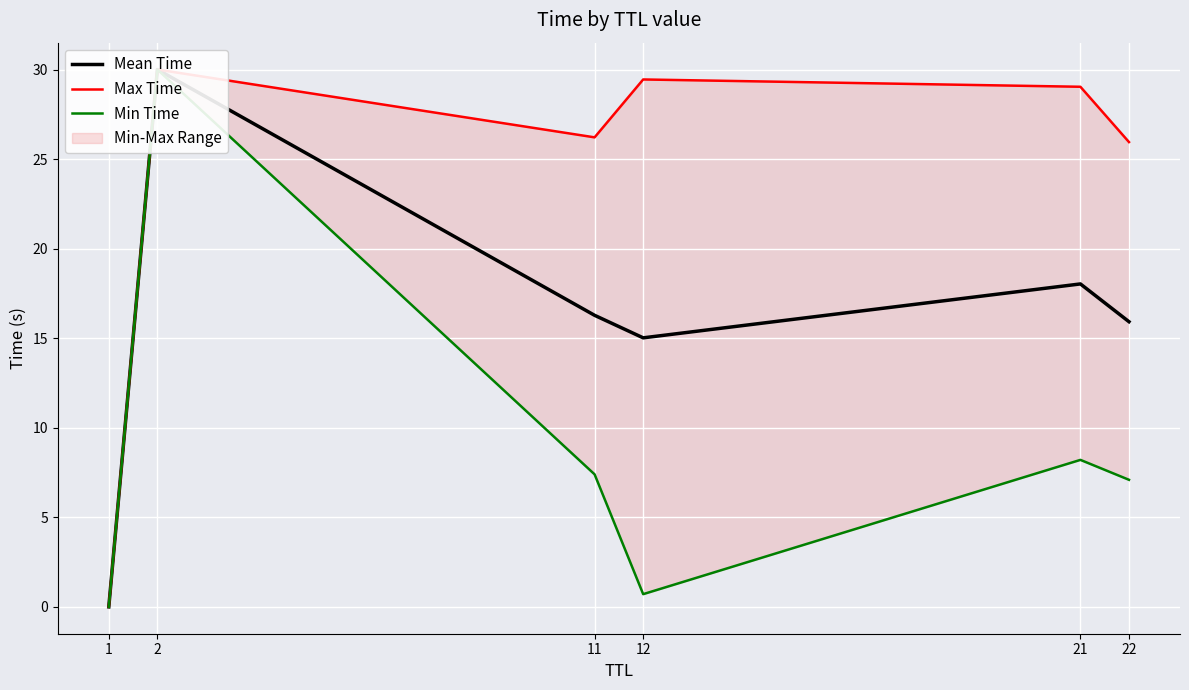

Which label corresponds to the largest value in the chart?

2